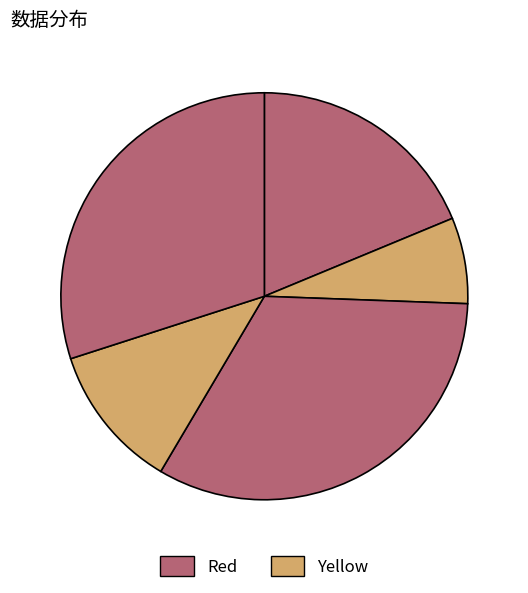

How many segments does this pie chart have?

5